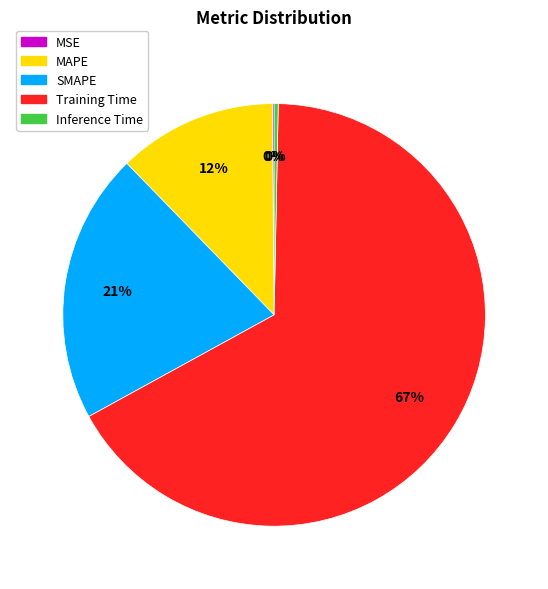

What is the largest slice in the pie chart?

Training Time